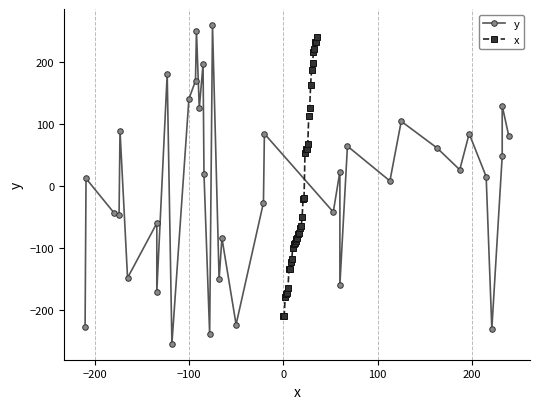

How many values in the x series exceed -68?

18